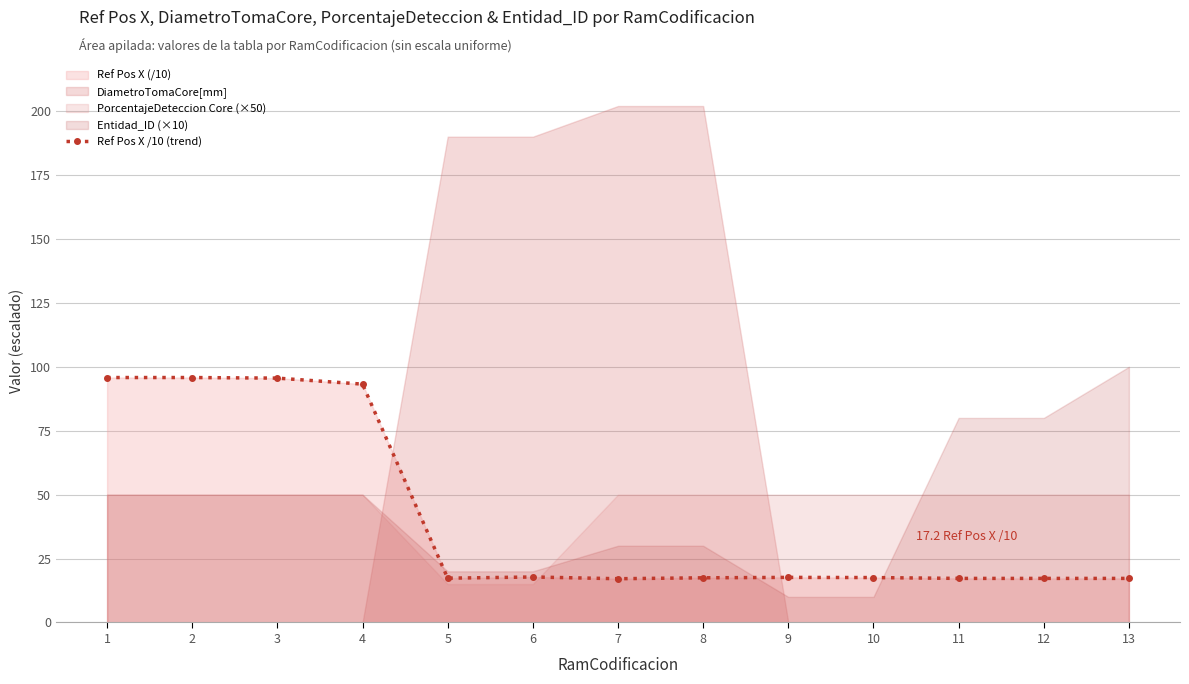

Which category has the highest value across all series?

1